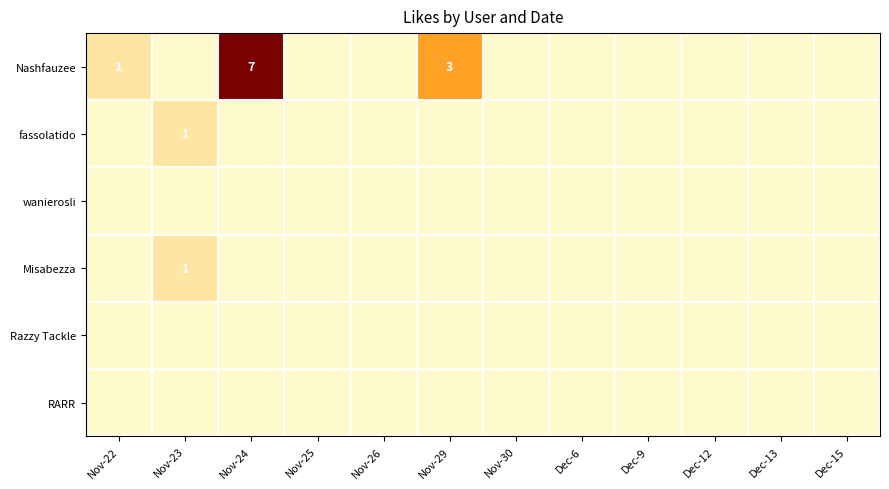

What is the greatest value displayed?

7